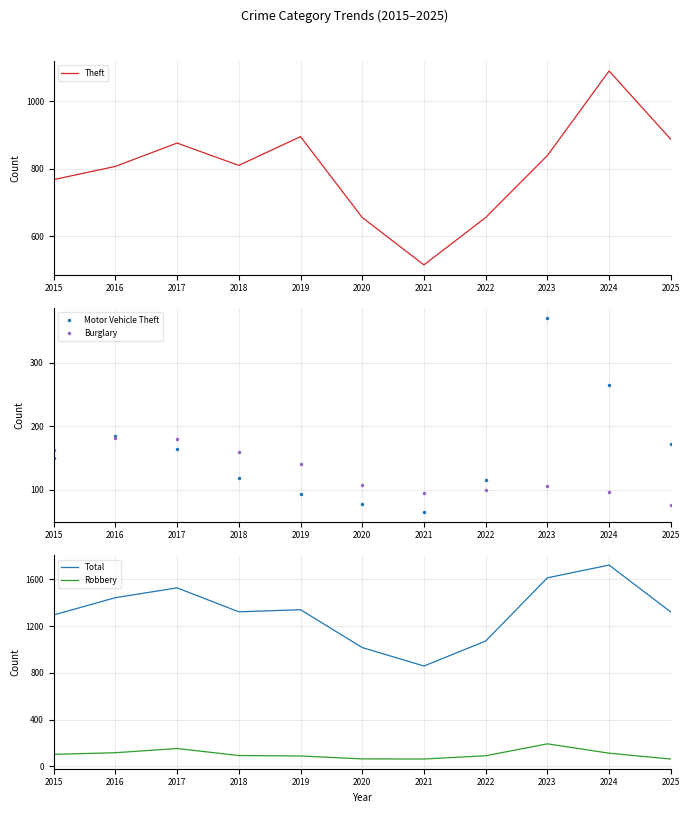

Reading left to right, extract all data points from this chart.

Theft: 2015=768	2016=807	2017=876	2018=810	2019=895	2020=656	2021=516	2022=656	2023=839	2024=1089	2025=887
Motor Vehicle Theft: 2015=150	2016=185	2017=164	2018=119	2019=93	2020=77	2021=65	2022=115	2023=370	2024=265	2025=172
Burglary: 2015=163	2016=182	2017=180	2018=159	2019=140	2020=108	2021=95	2022=100	2023=106	2024=96	2025=76
Total: 2015=1296	2016=1444	2017=1528	2018=1323	2019=1341	2020=1017	2021=859	2022=1073	2023=1614	2024=1723	2025=1321
Robbery: 2015=103	2016=117	2017=153	2018=93	2019=89	2020=64	2021=63	2022=91	2023=193	2024=113	2025=63